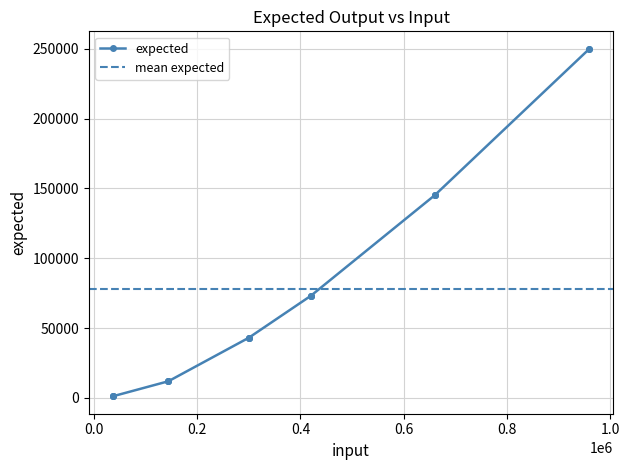

Which category has the highest value across all series?

960000